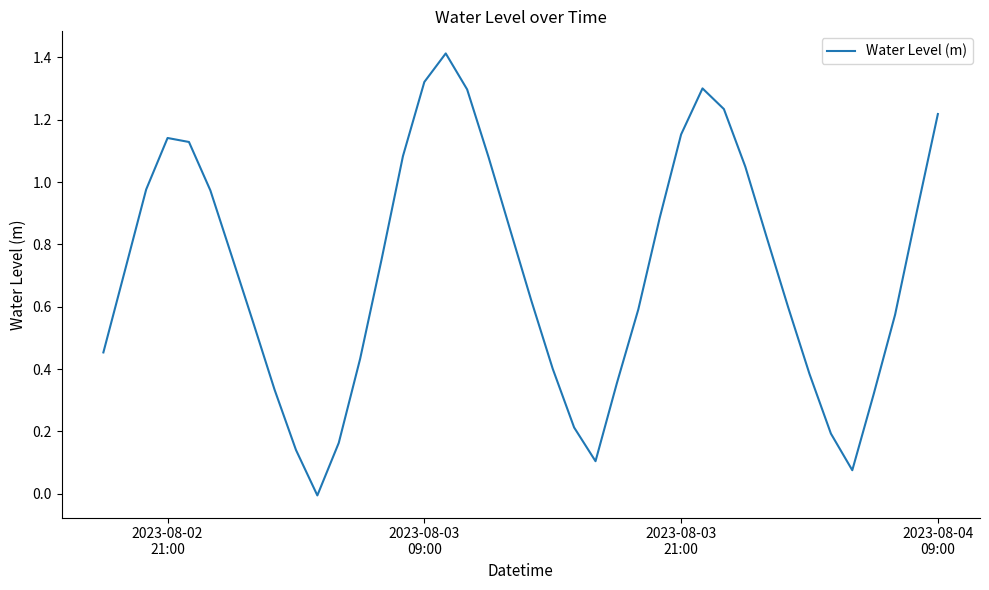

What is the difference between the maximum and minimum values?

1.4